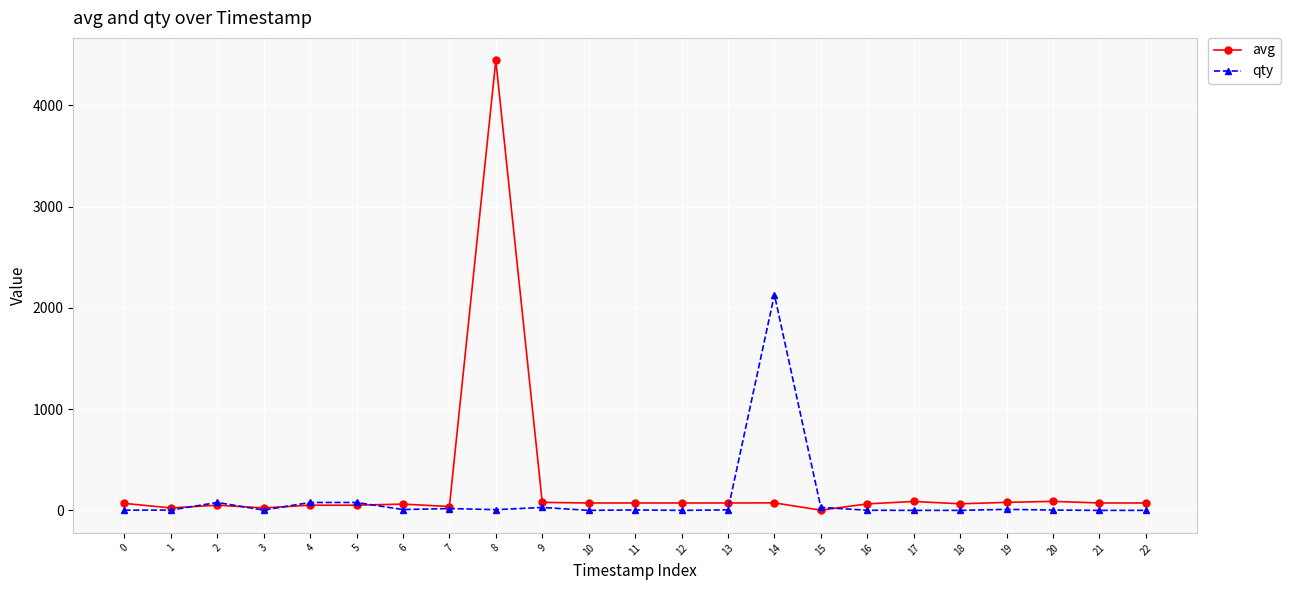

True or false: qty has more than 2 interior local peaks.

True